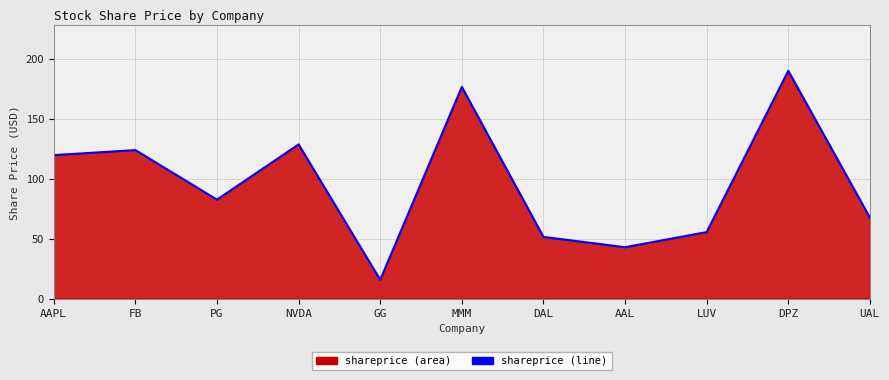

What is the change in value from MMM to UAL?

-108.9